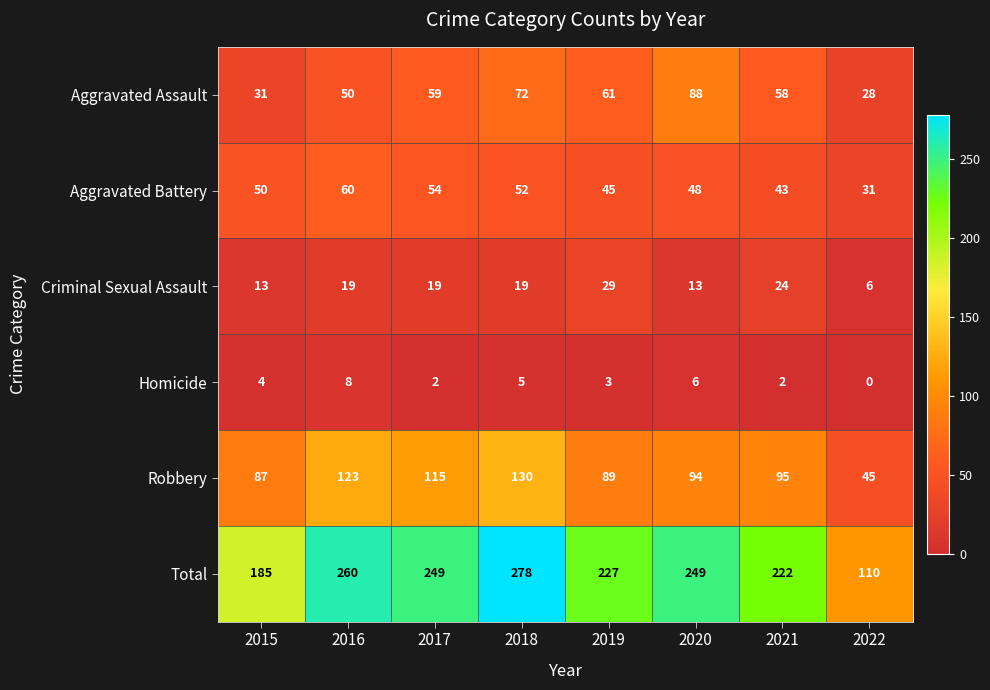

Count the number of categories in the chart.

8